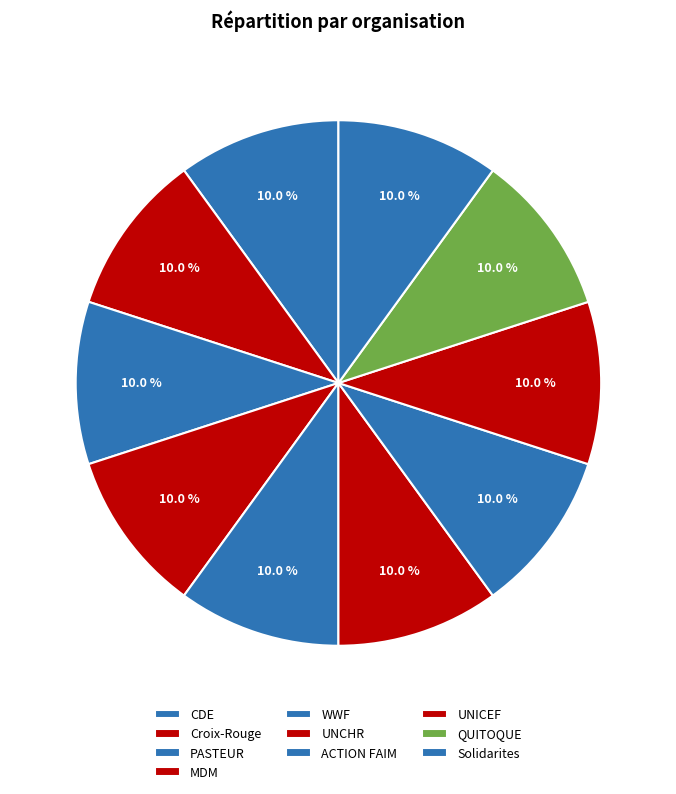

Which slice is the smallest?

CDE